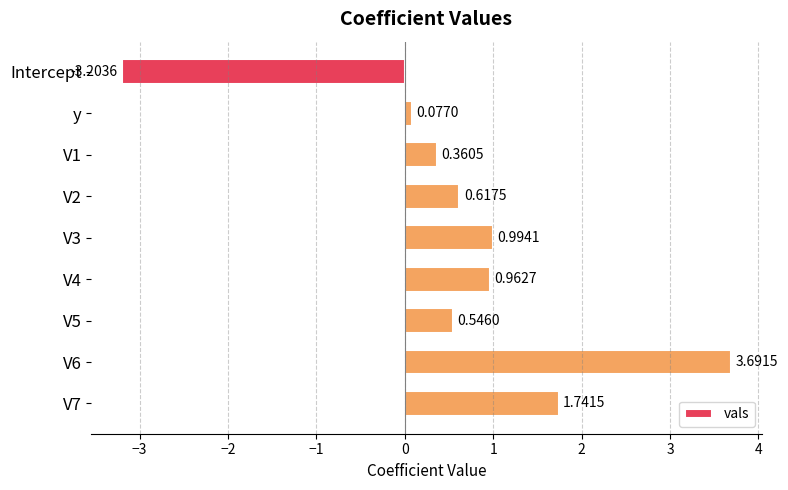

What is the label of the 9th bar from the bottom?

Intercept